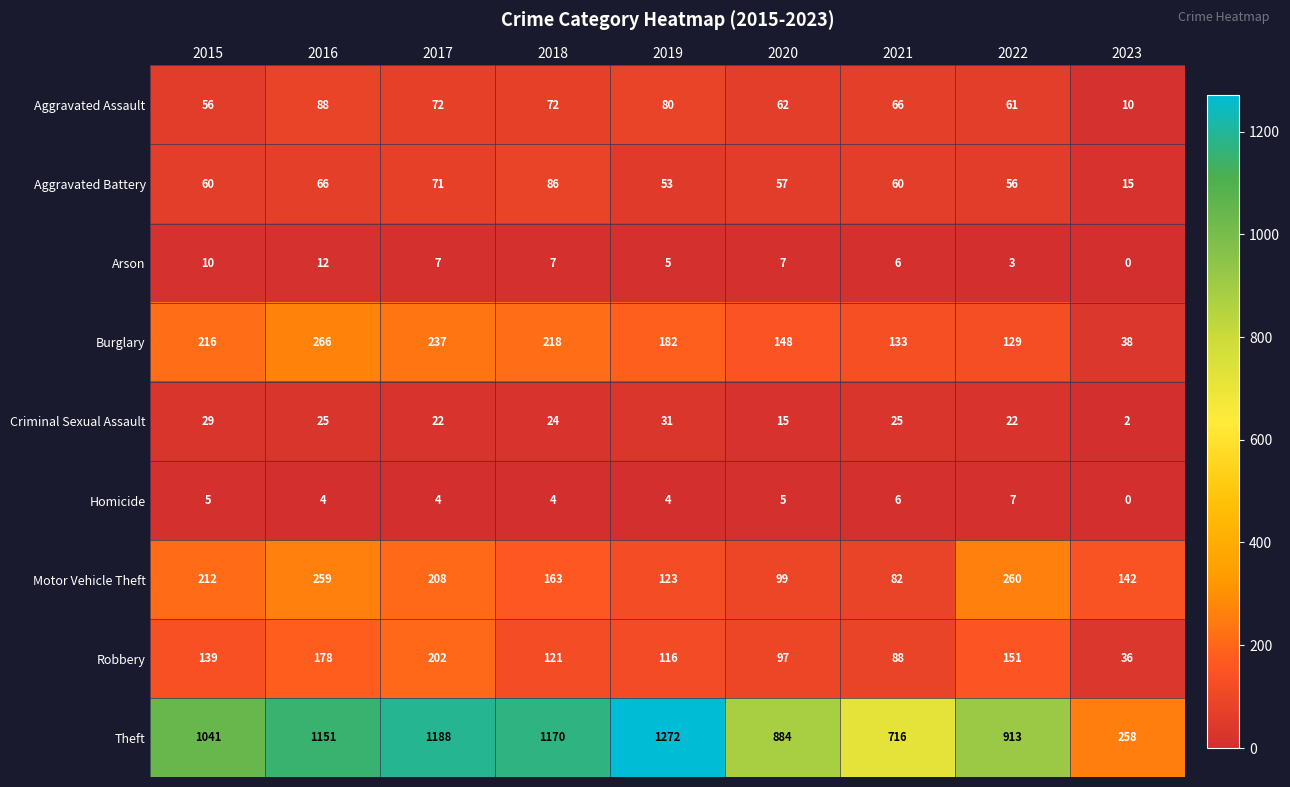

True or false: Arson has a value of 10 at 2015.

True